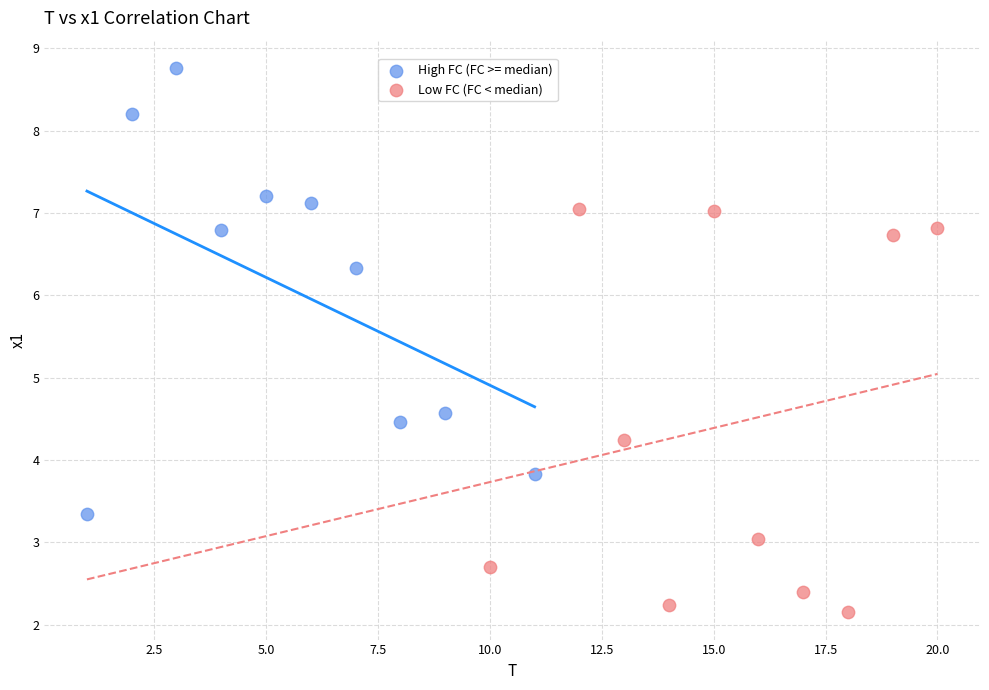

What are all the series names shown in the legend?

High FC (FC >= median), Low FC (FC < median)